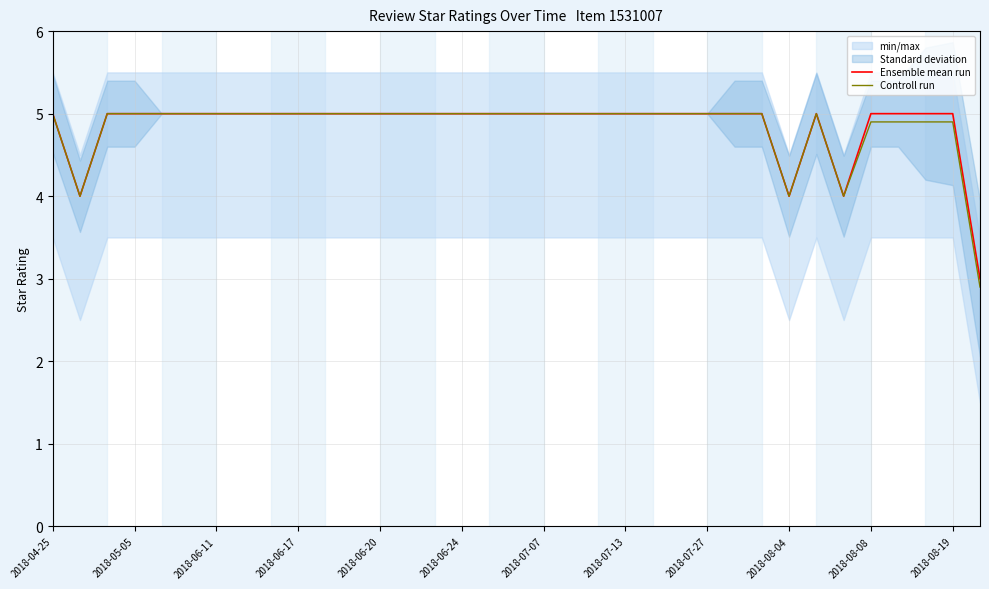

What is the maximum value for Ensemble mean run?

5.0